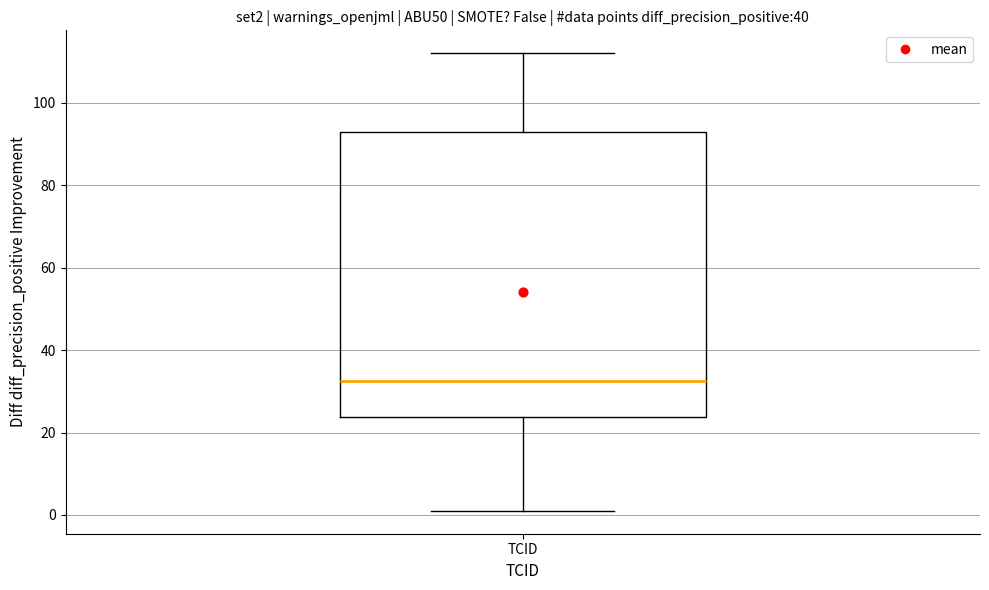

Read this box plot against the y-axis: the position of the median line, the range covered by the box, and the ends of both whiskers. The values are not printed on the chart, so give them approximately, as read against the axis.

median 32, box 24 to 94, whiskers 2 to 112